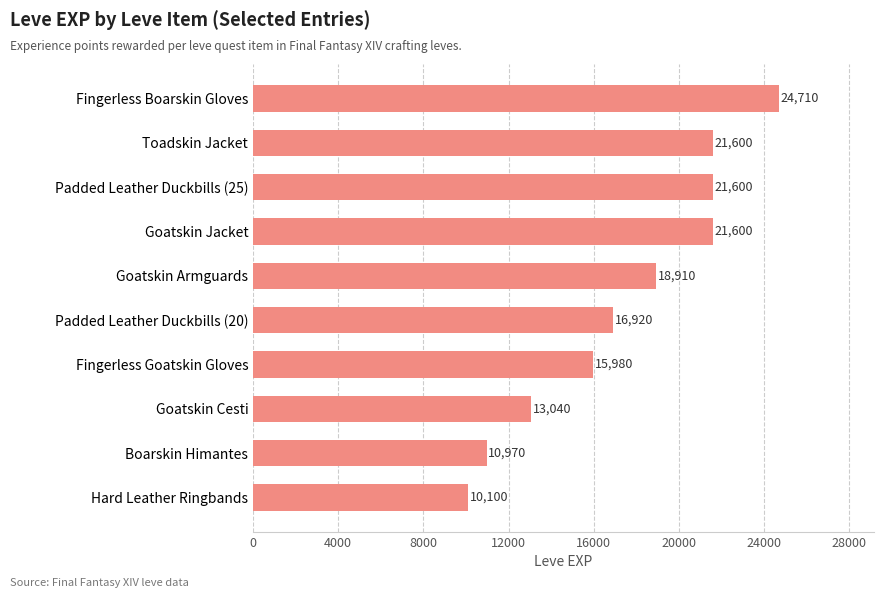

True or false: the data shows 24710 at Fingerless Boarskin Gloves.

True